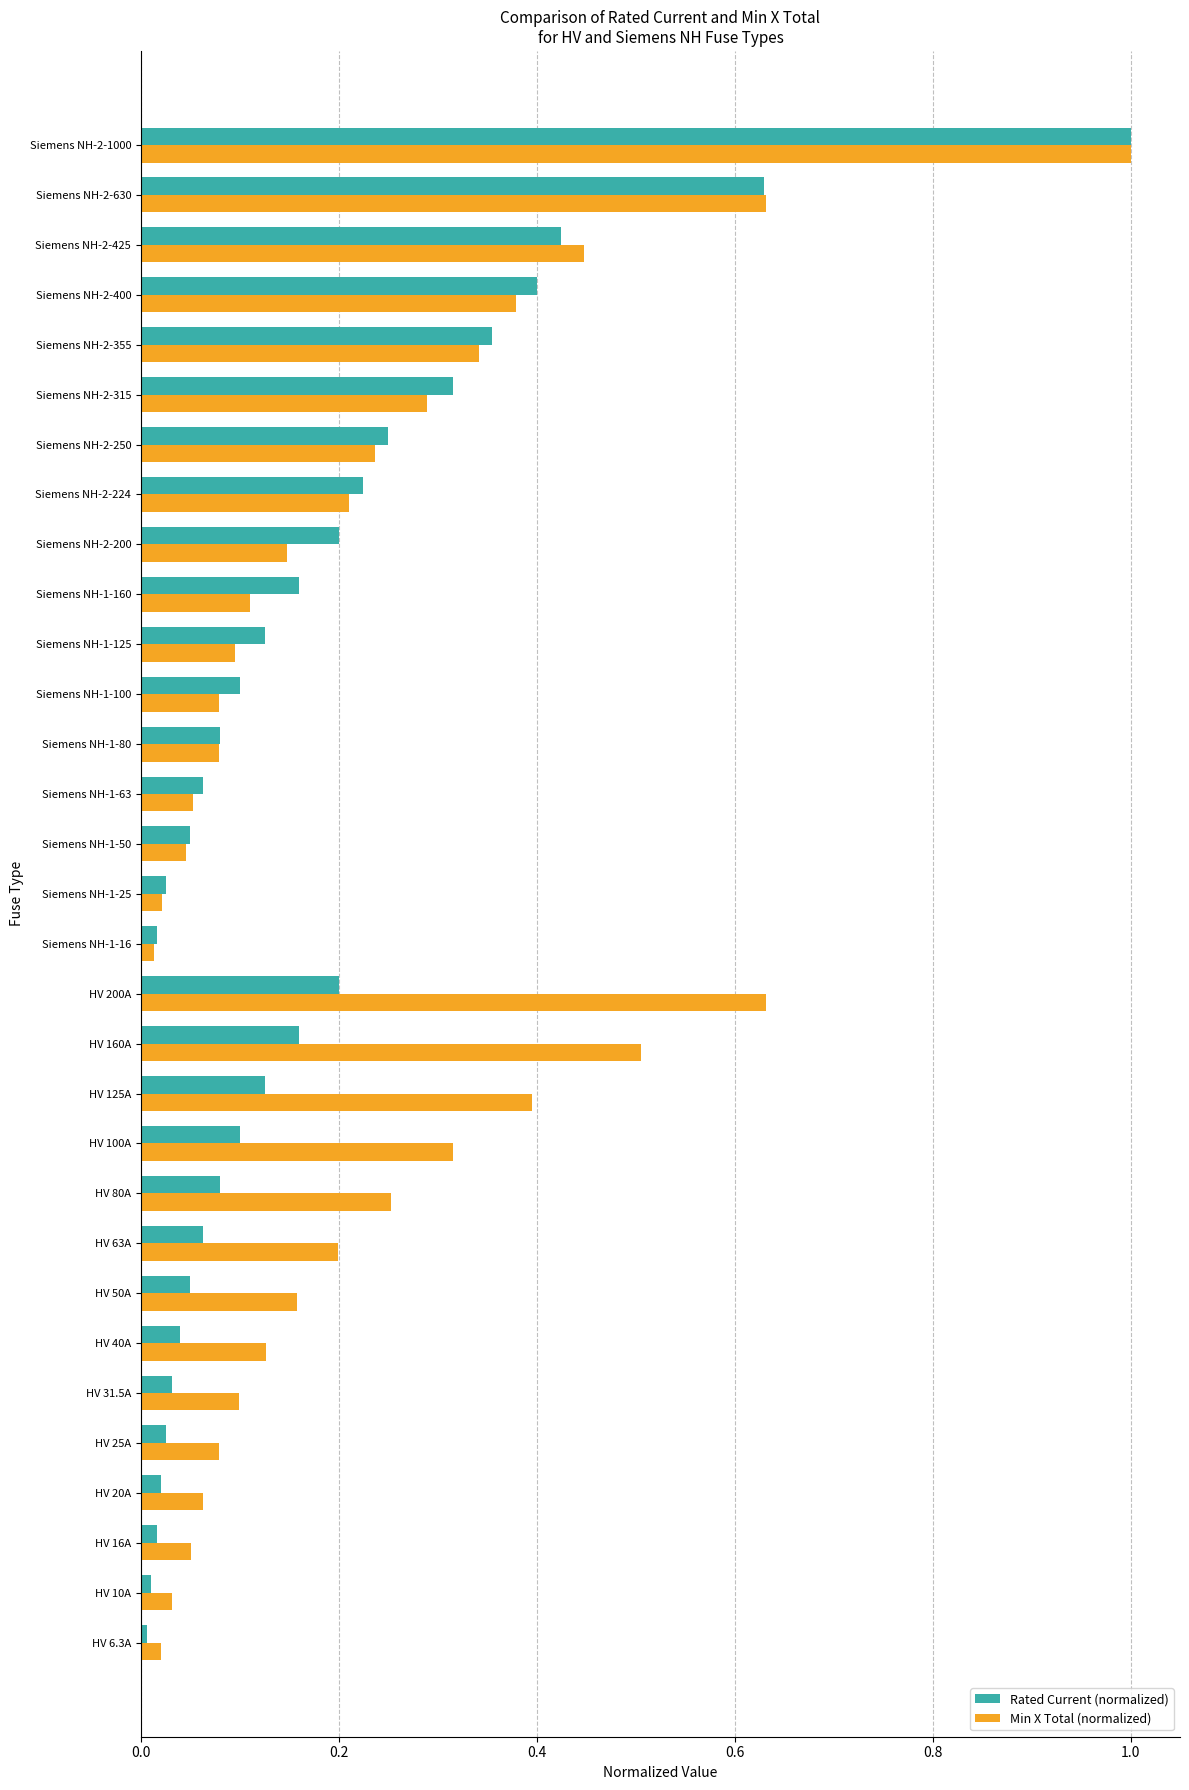

Count the number of data series in this chart.

2